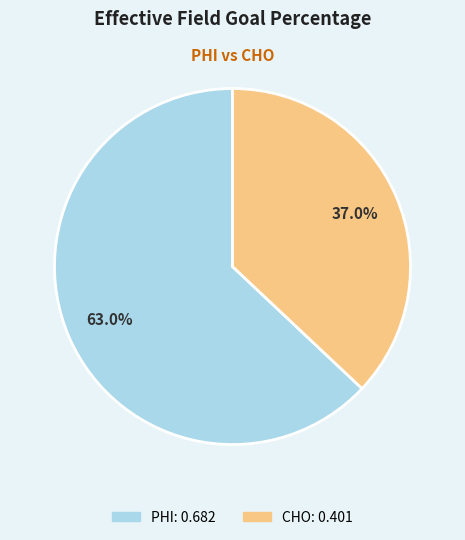

True or false: PHI accounts for 63% of the total.

True